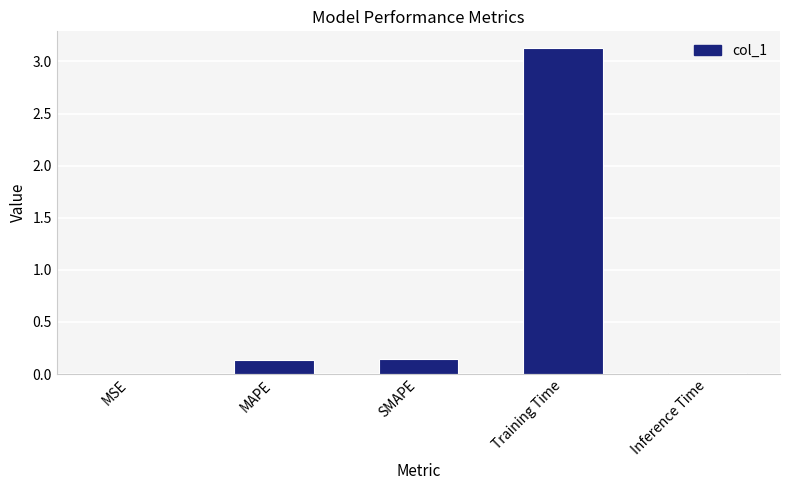

How many categories are shown in the chart?

5